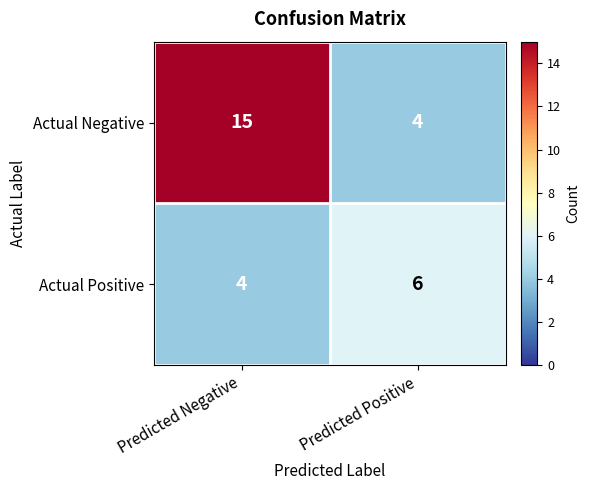

What is the difference between the highest and lowest values at Predicted Negative?

11